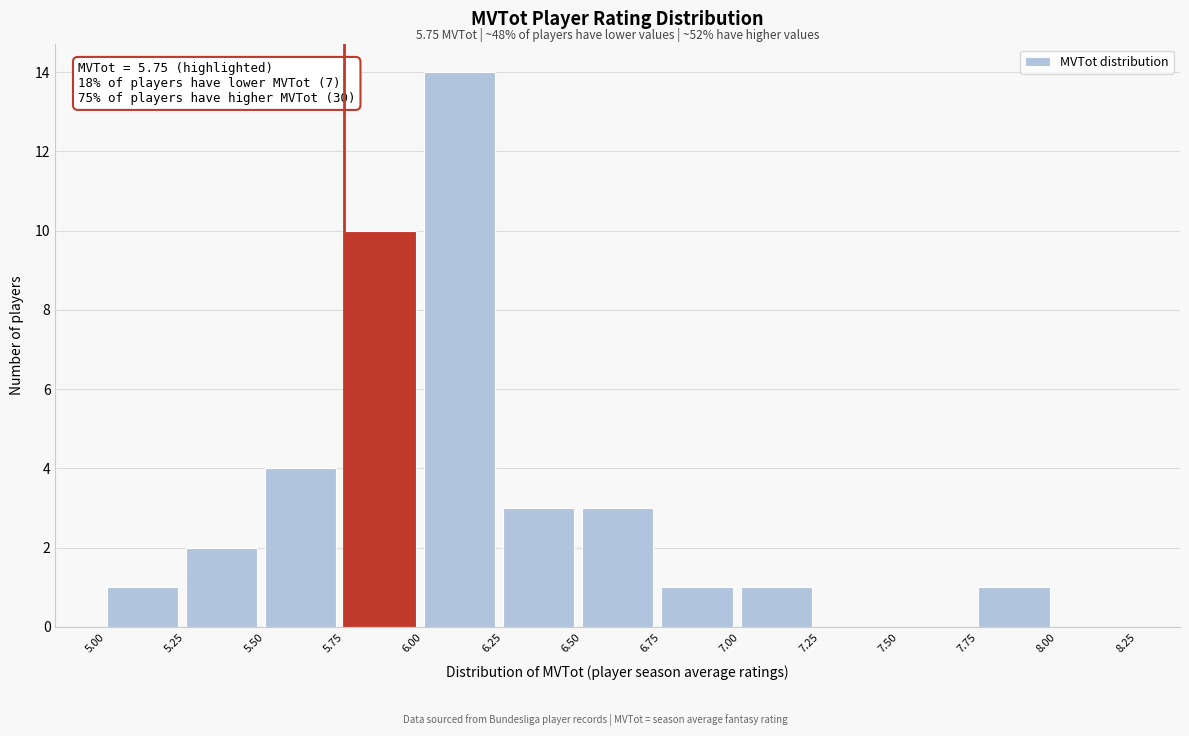

Over which range of the x-axis is the bar tallest?

6.00 to 6.25